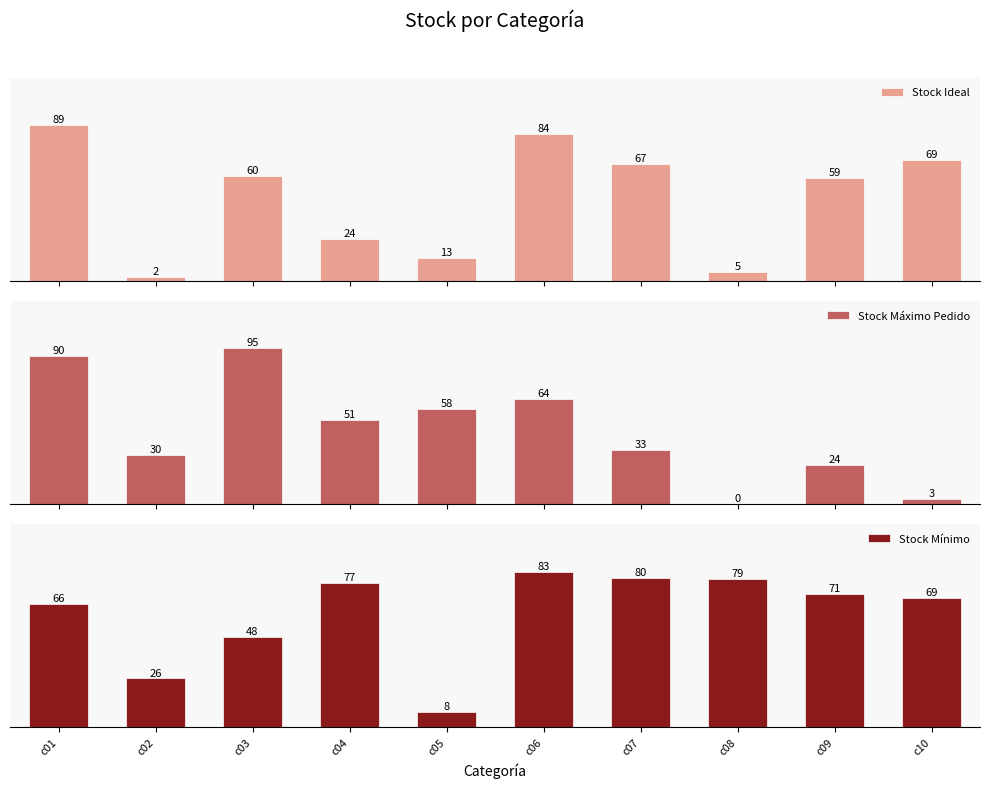

At which label does Stock Máximo Pedido first exceed 51?

c01